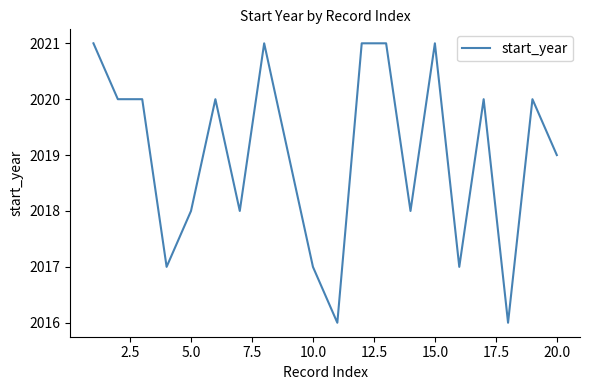

What is the difference between the maximum and minimum values?

5